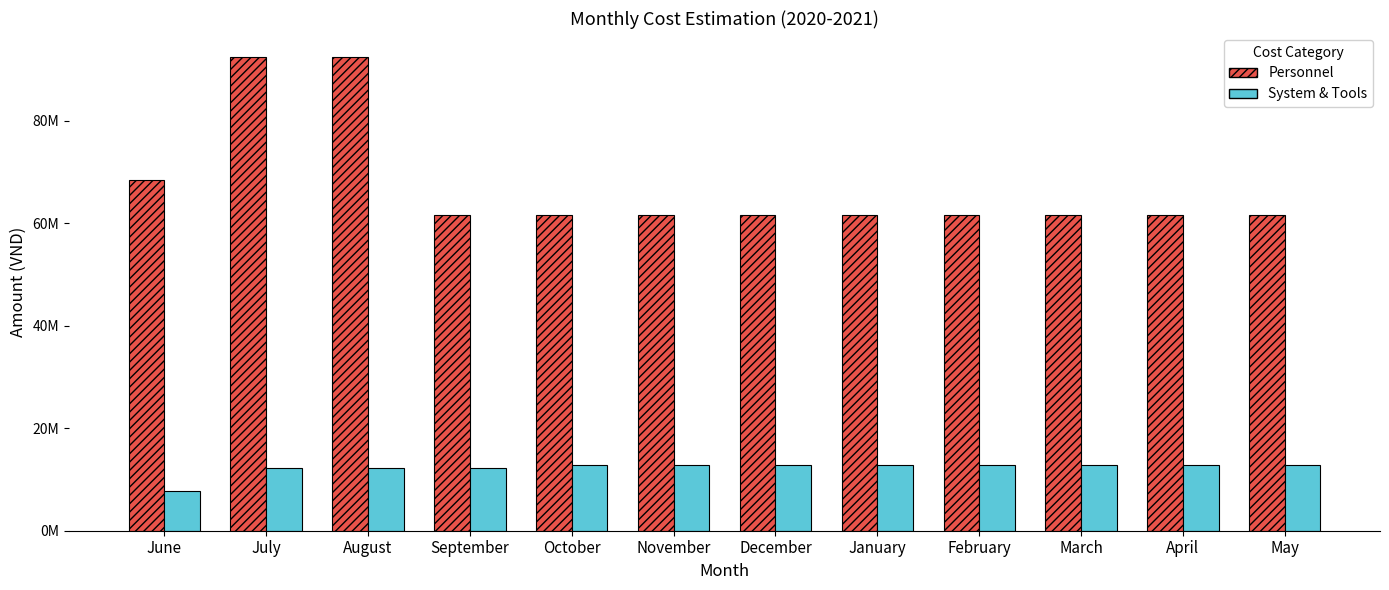

What is the difference between the highest and lowest values at August?

80177000